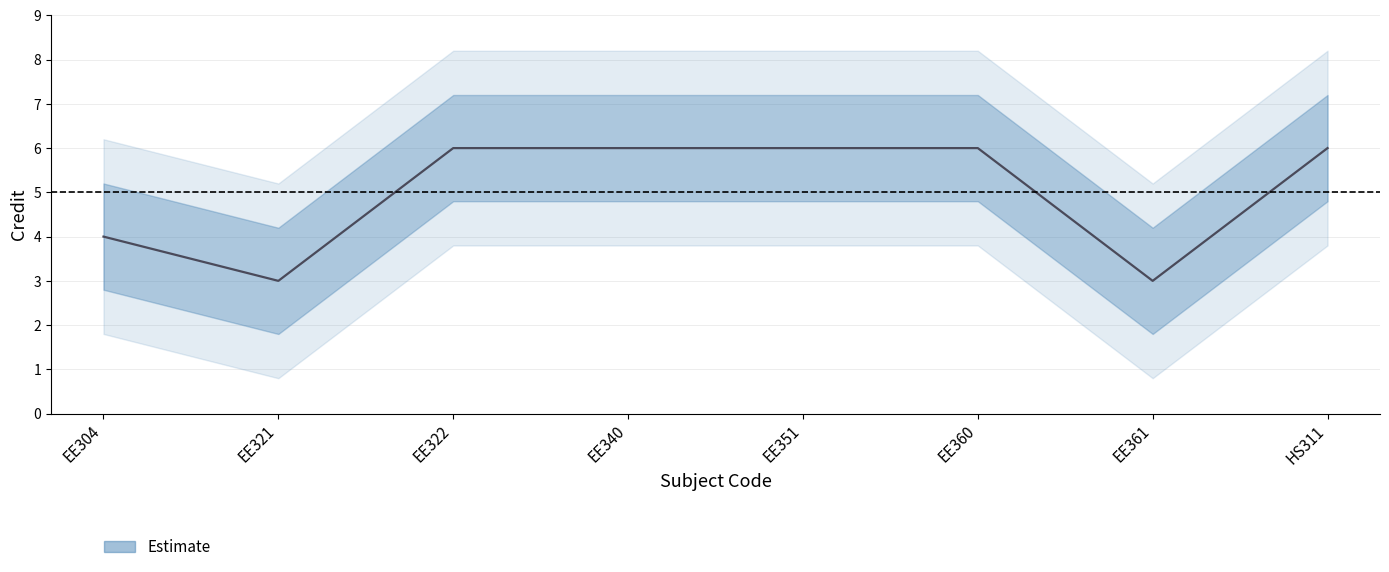

How many interior local valleys (lower than both neighbors) does the data have?

2